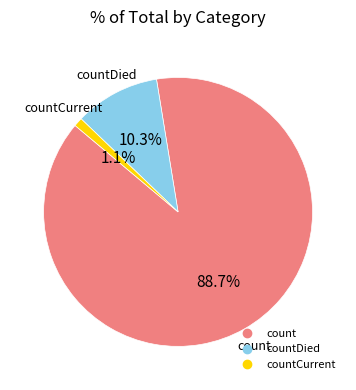

Is there any slice that represents more than half of the pie?

Yes